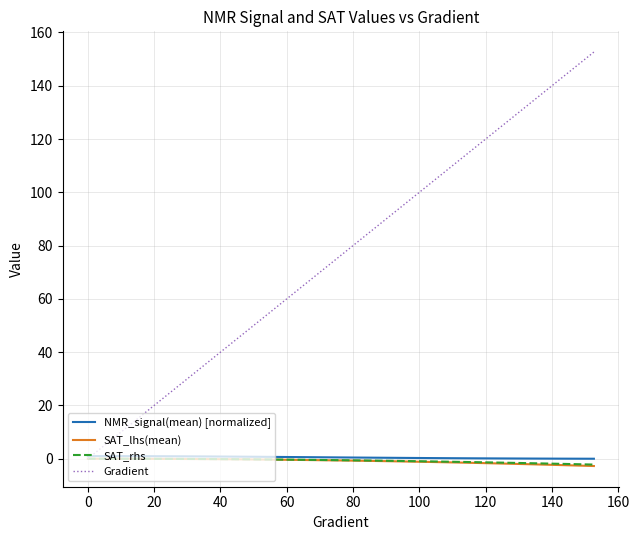

Which series has the largest total across all categories?

Gradient